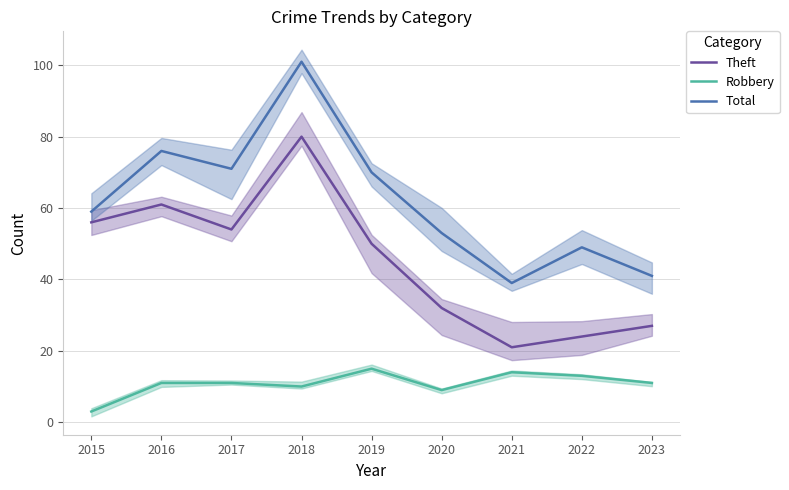

Is it true that Theft equals 61 at 2016?

True